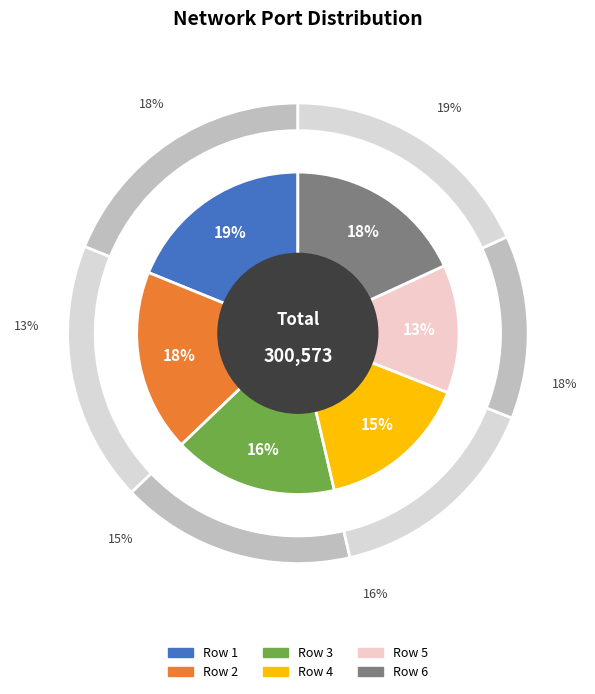

Rank the categories by value from highest to lowest.

Row 1, Row 2, Row 6, Row 3, Row 4, Row 5